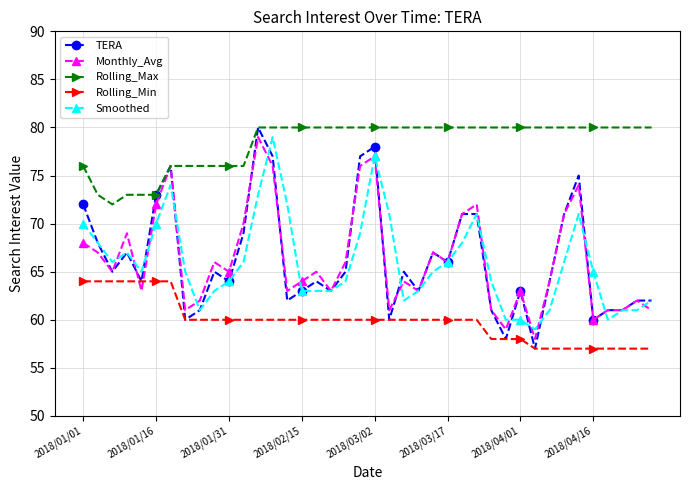

What is the highest value of the Smoothed series?

79